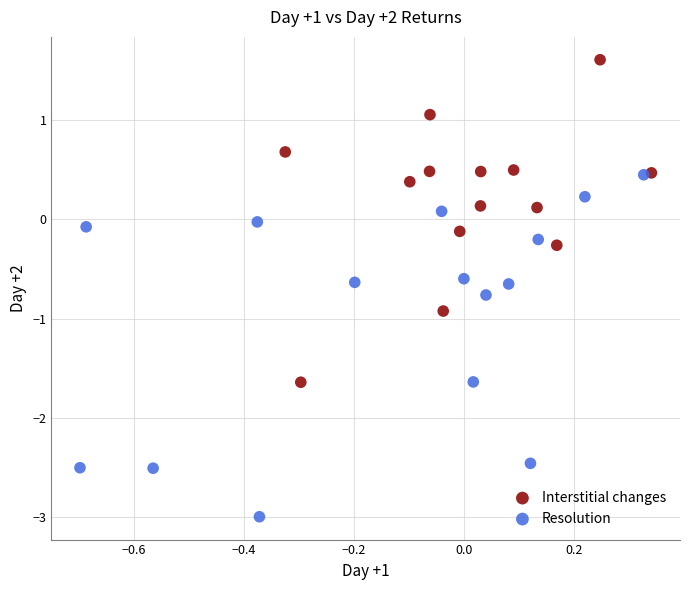

What are all the series names shown in the legend?

Interstitial changes, Resolution